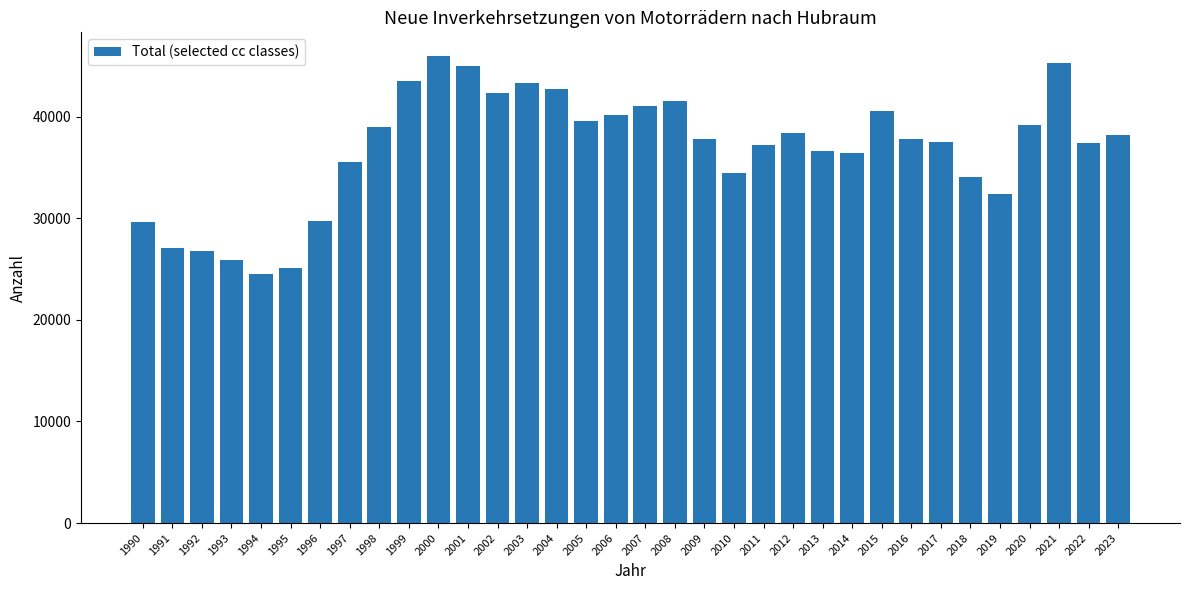

Where does the data first go above 37857?

1998